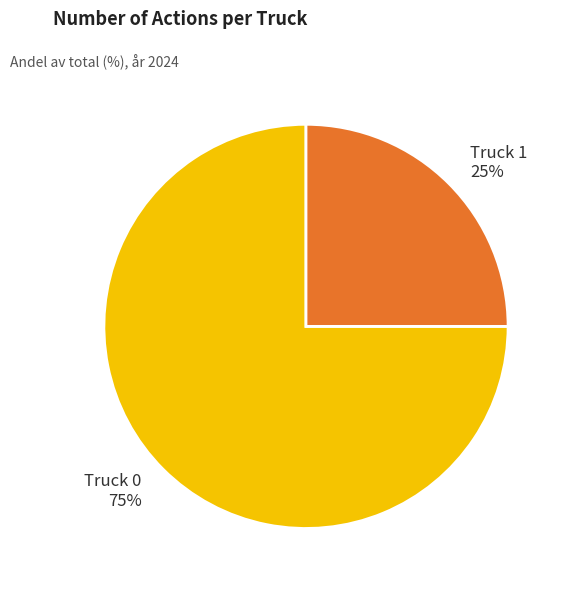

True or false: Truck 1 accounts for 25% of the total.

True